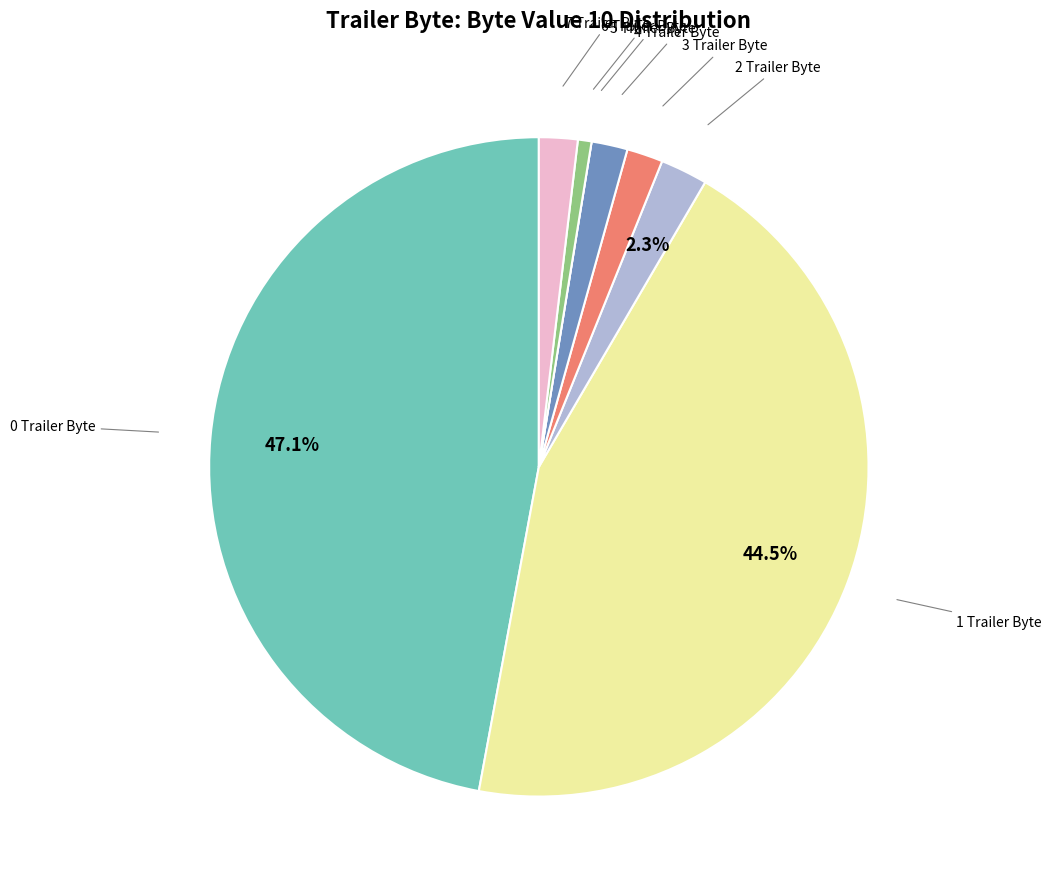

What is the smallest slice in the pie chart?

5 Trailer Byte